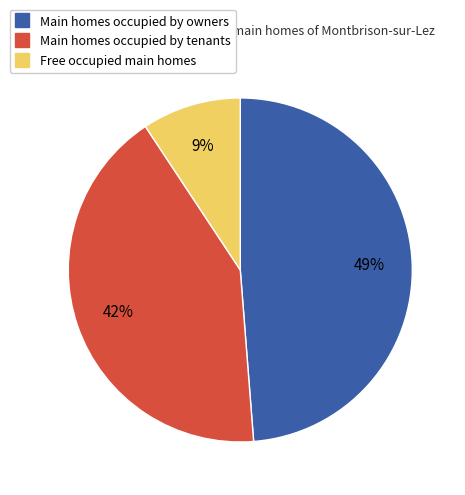

To the nearest percent, what is the average slice percentage?

33%